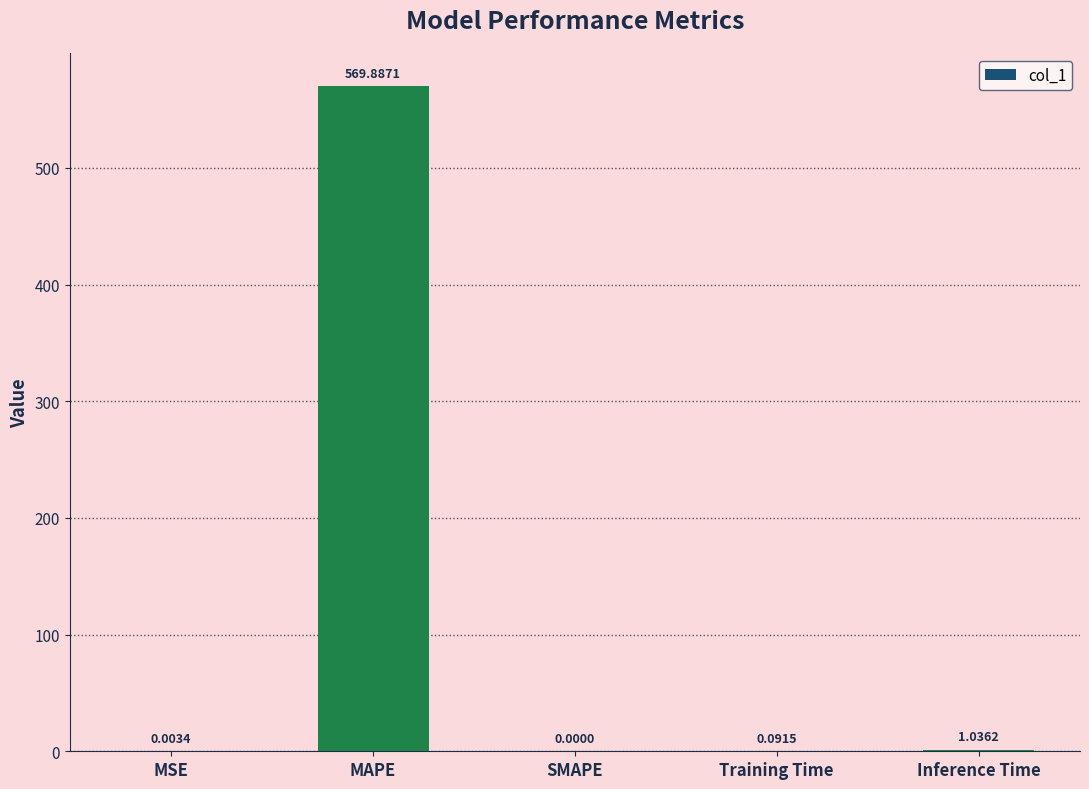

Which category has the highest value across all series?

MAPE